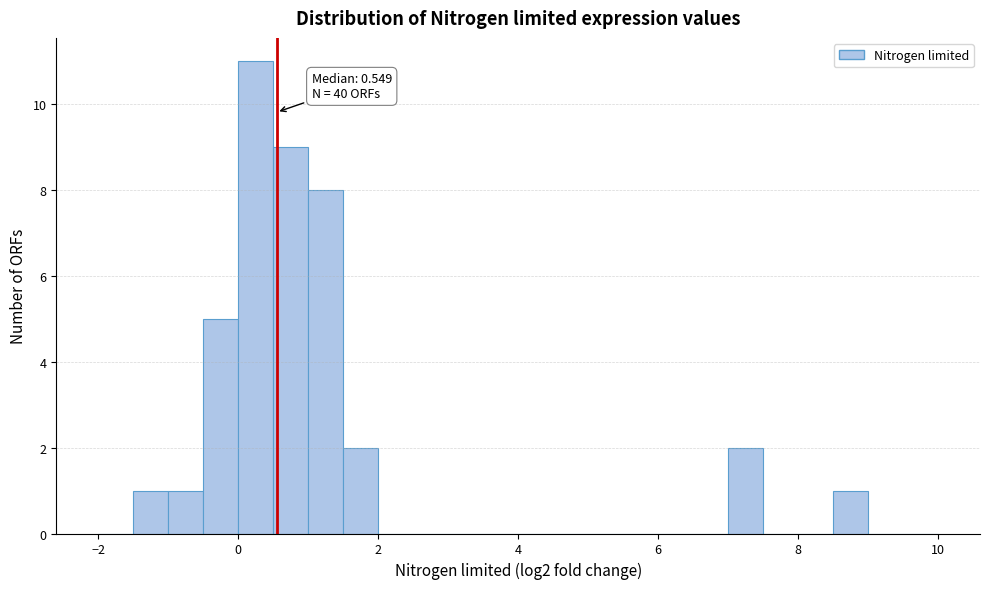

Read against the x-axis, roughly where is the centre of the tallest bar?

0.2